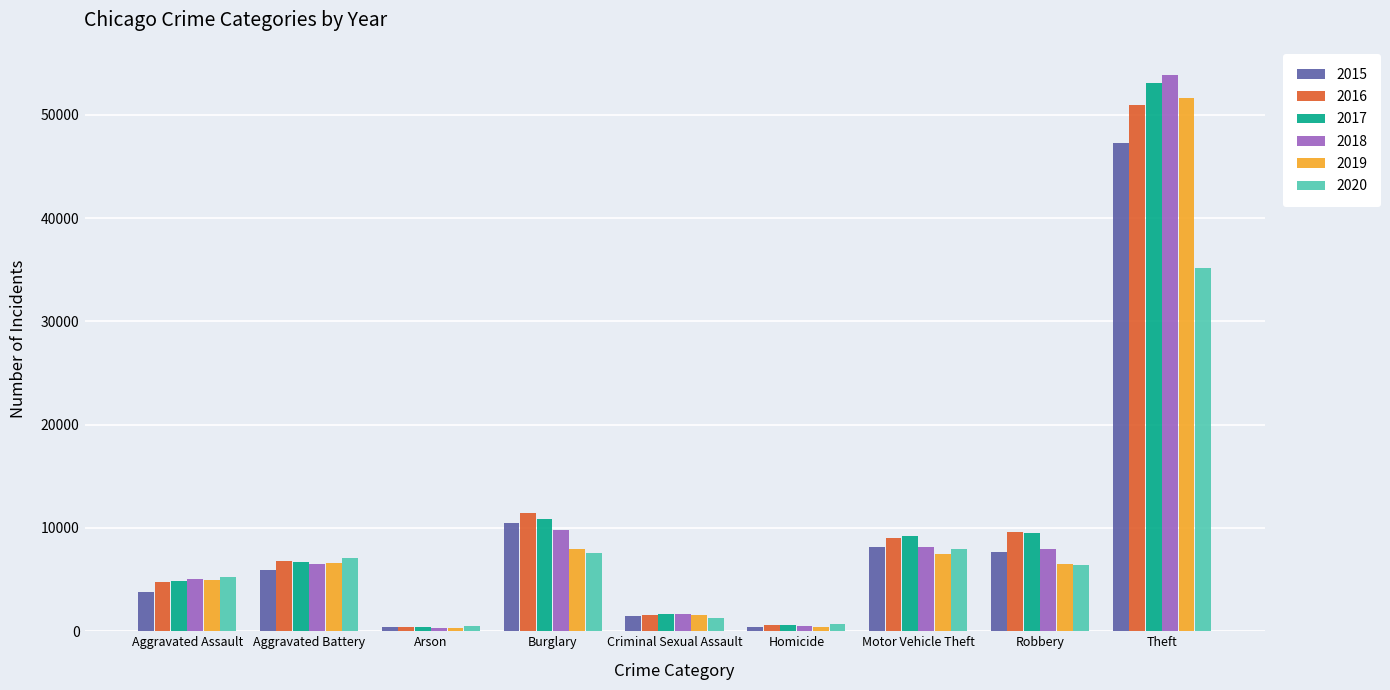

What is the minimum value shown in the chart?

302